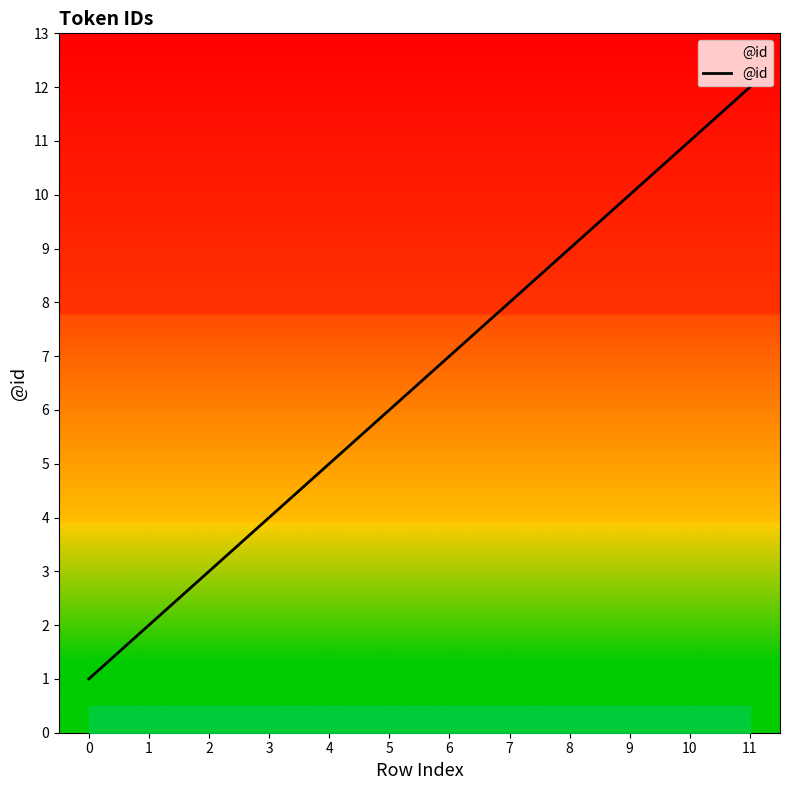

Does the chart have visible grid lines?

No